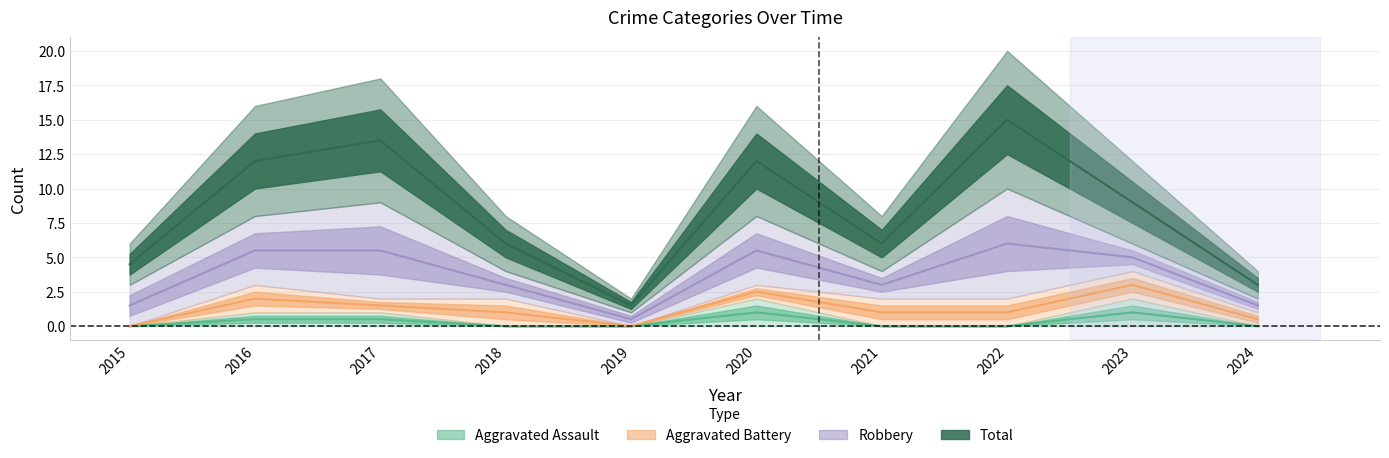

Which series has the widest spread of values?

Total